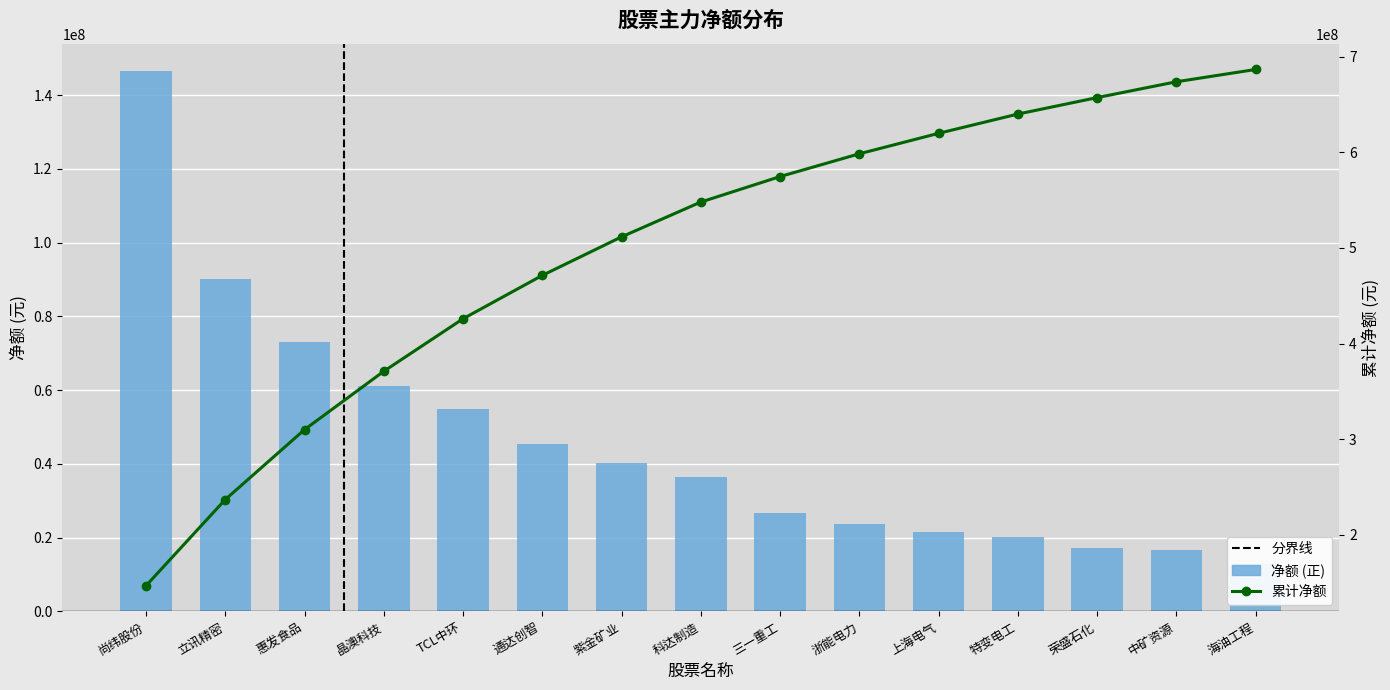

What is the label of the 13th bar from the right?

惠发食品